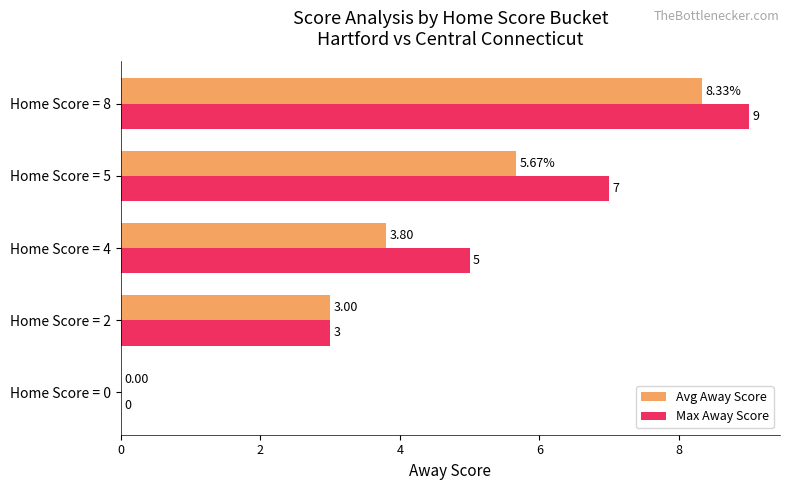

Between Home Score = 4 and Home Score = 8, which series saw the biggest shift?

Avg Away Score